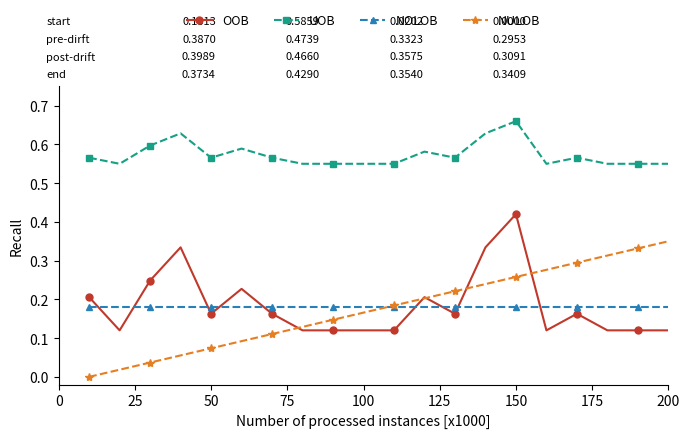

True or false: OOB has more than 0 points higher than both neighbors.

True